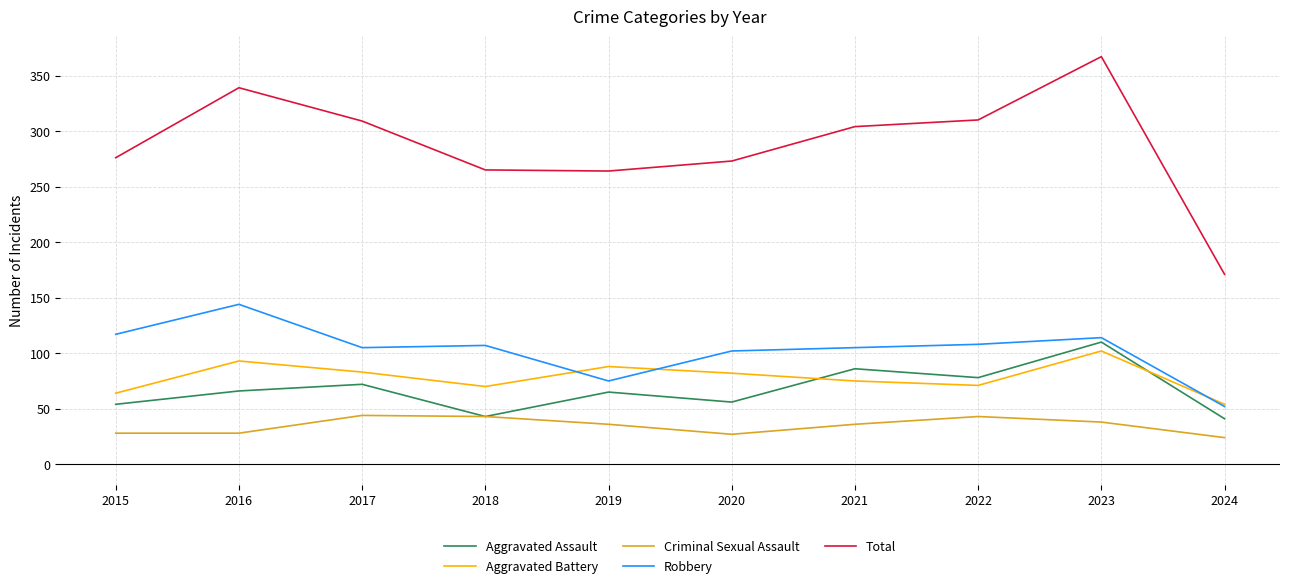

What is the spread (max minus min) of values at 2015?

248